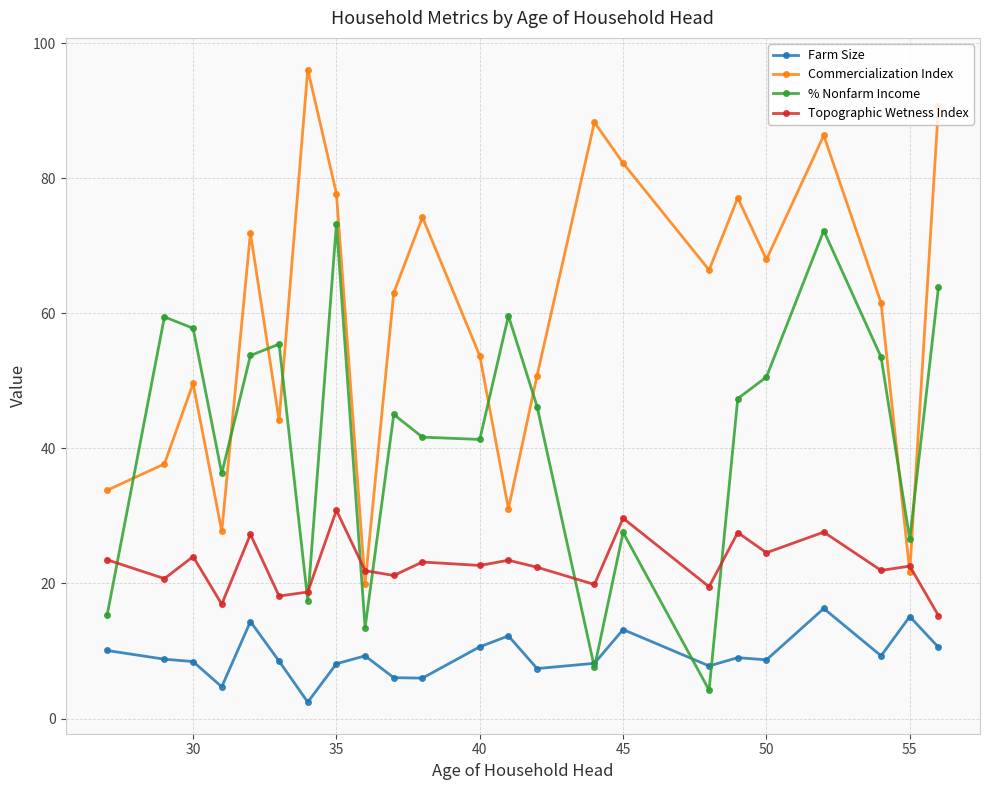

Which series has the widest spread of values?

Commercialization Index